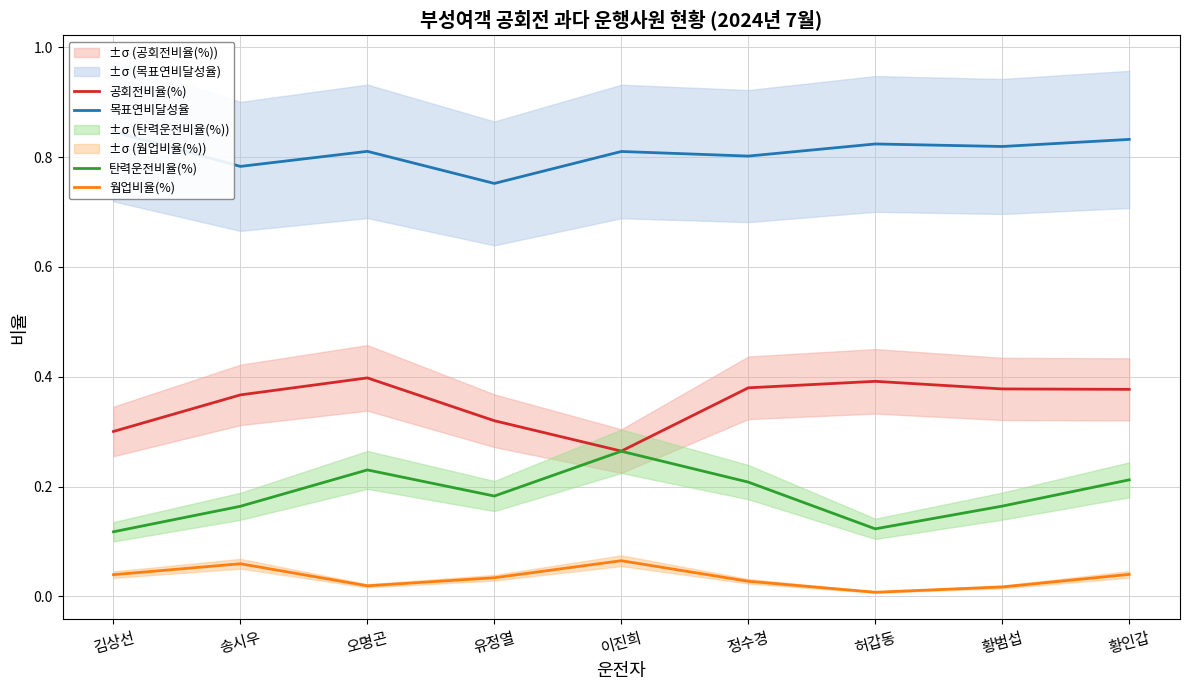

List the series in order of their peak value, highest first.

목표연비달성율, 공회전비율(%), 탄력운전비율(%), 웜업비율(%)